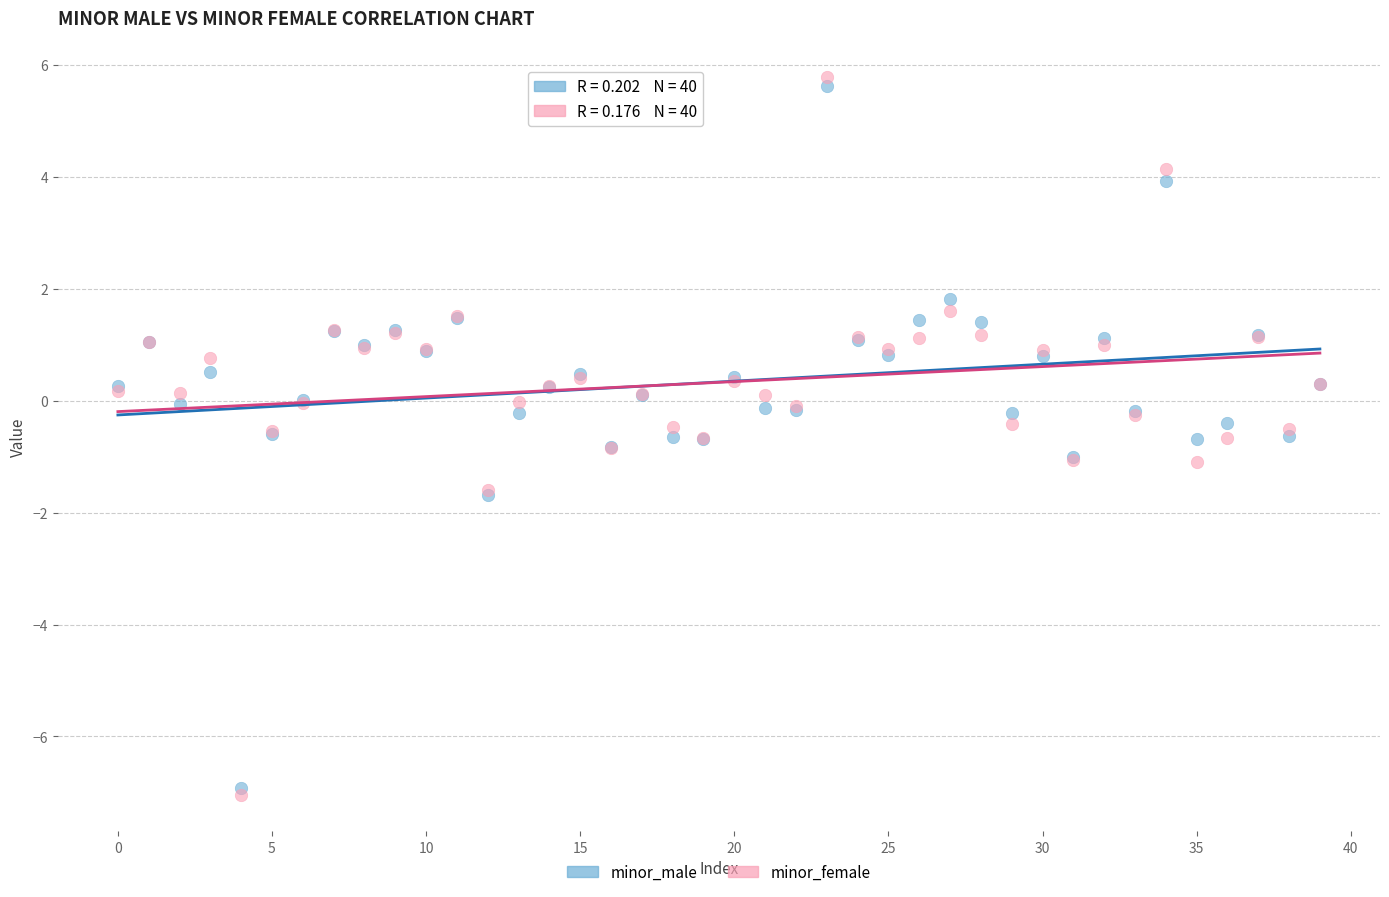

What are all the series names shown in the legend?

minor_male, minor_female